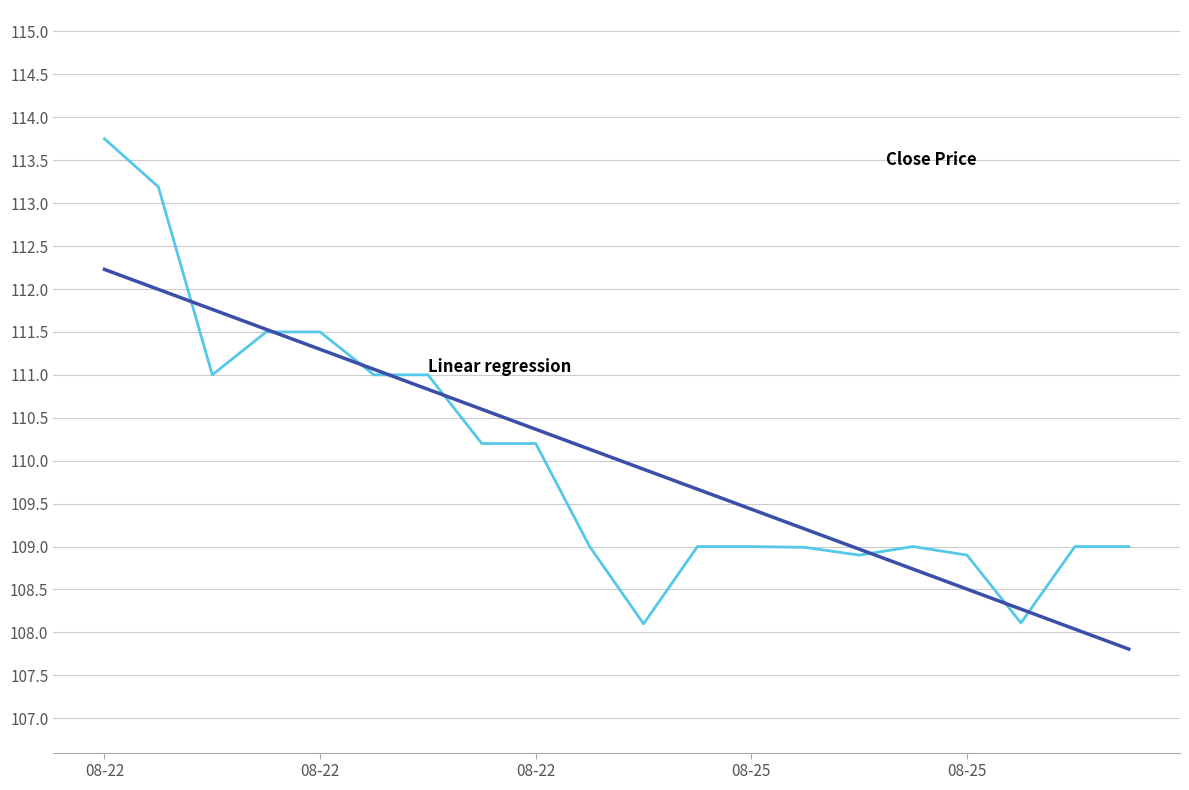

What is the minimum value shown in the chart?

107.8